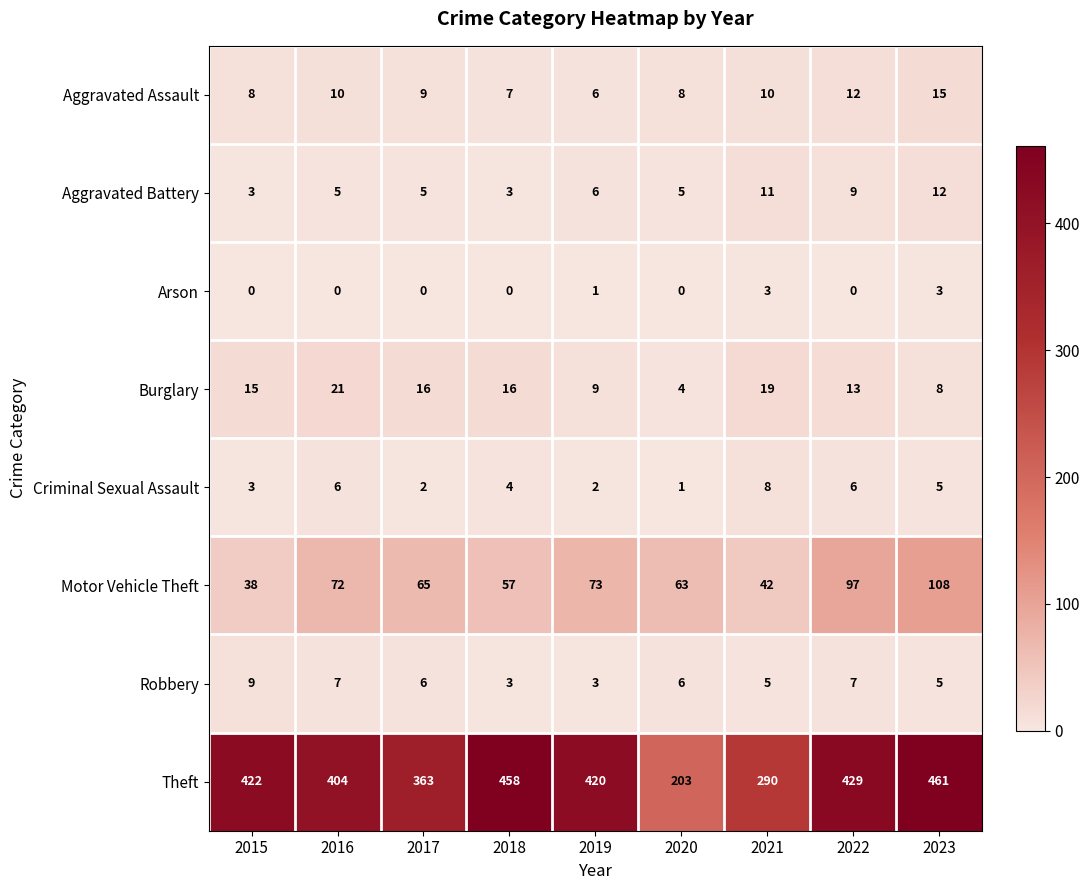

Which series changed the most between 2020 and 2021?

Theft